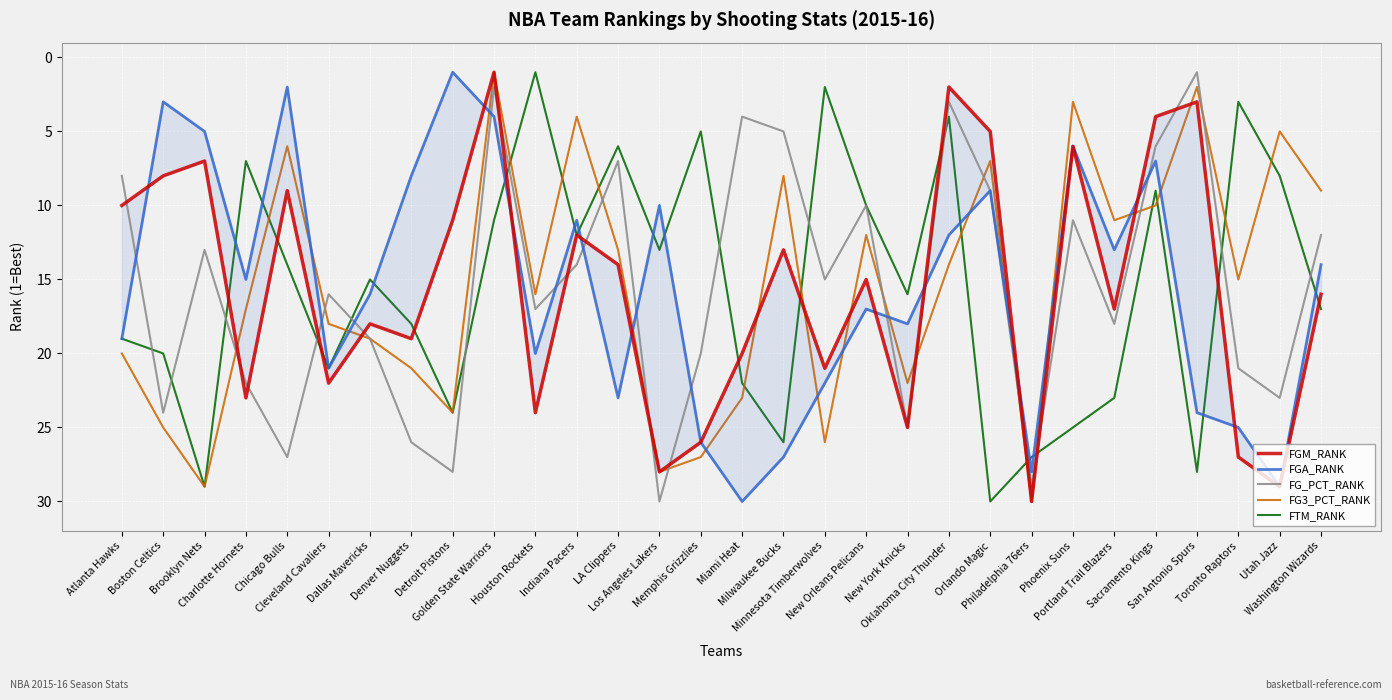

Where is the first local minimum for FG3_PCT_RANK?

Chicago Bulls